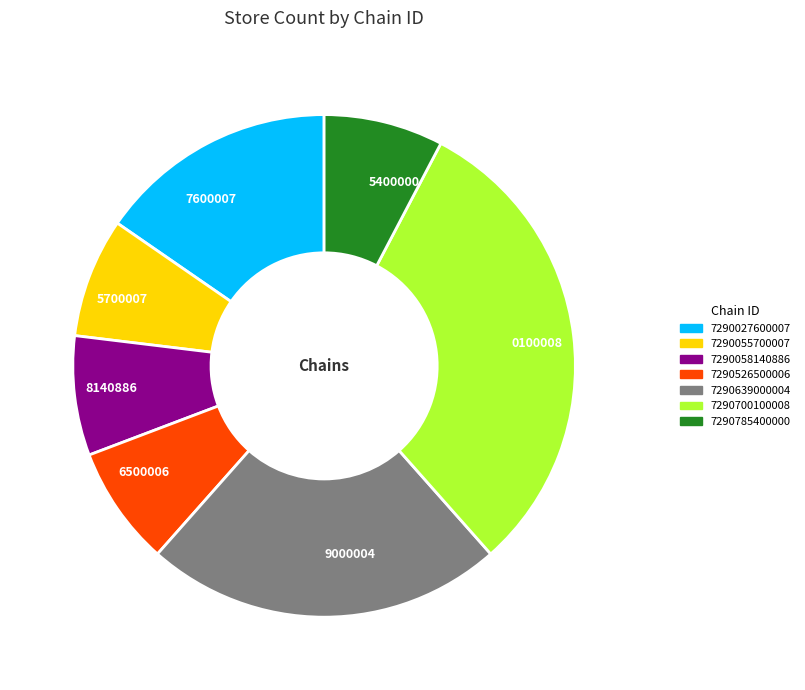

Is the sum of 8140886 and 5700007 greater than half?

No